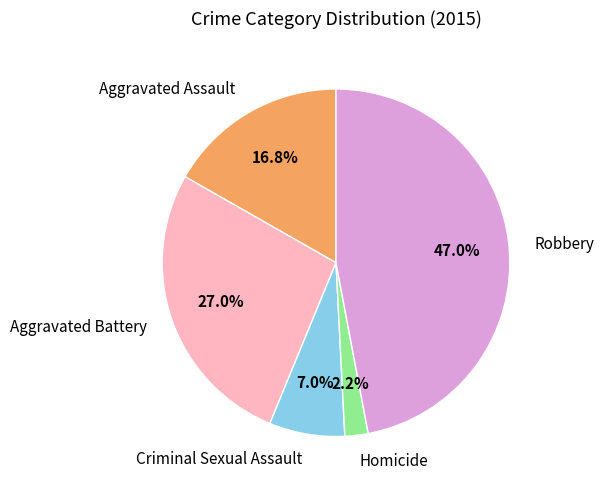

What percentage is NOT represented by Robbery?

53.0%